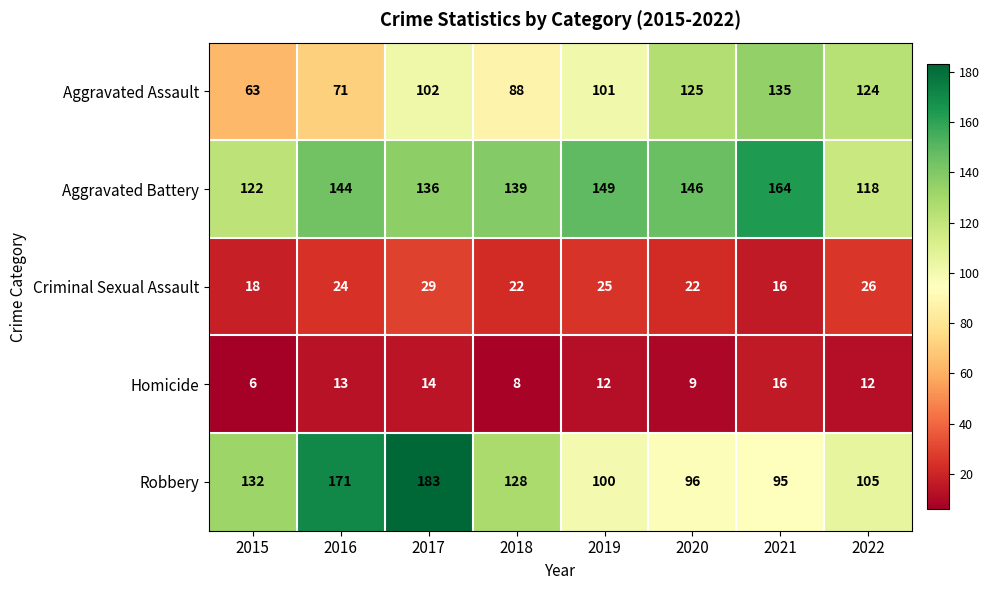

What is the maximum value for Aggravated Battery?

164